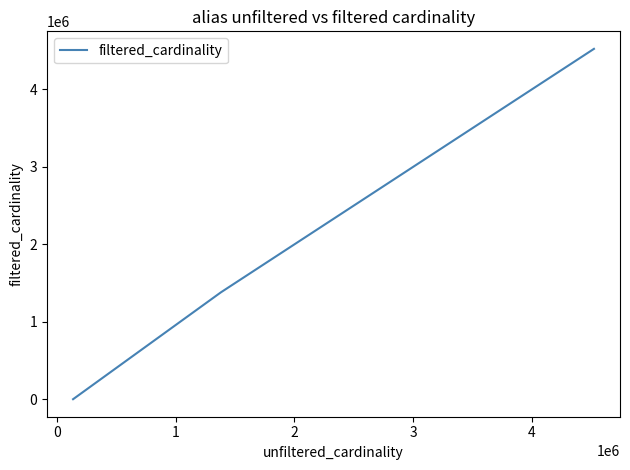

What is the sum of all values?

11041413